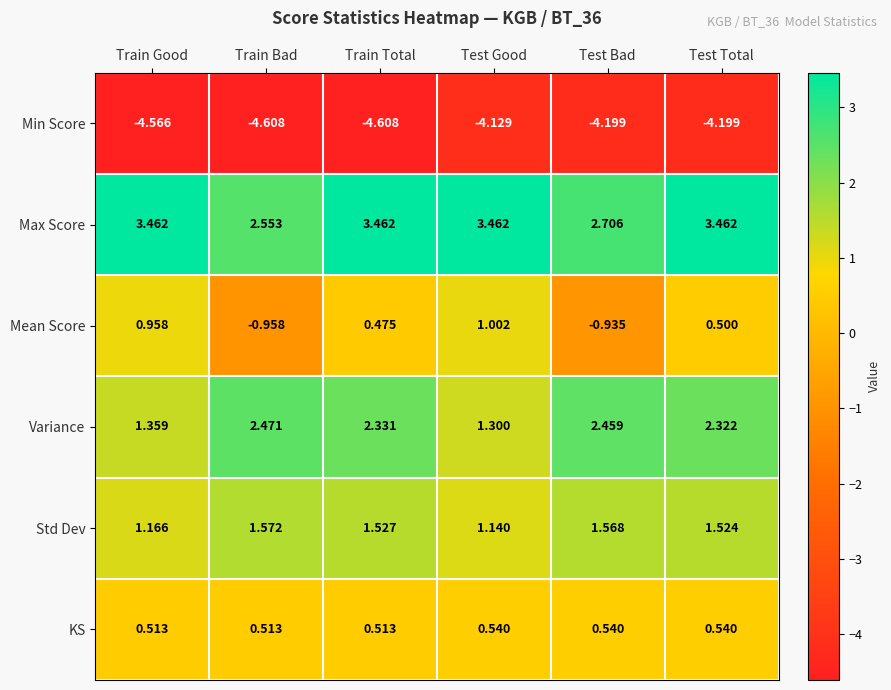

At which label is Variance closest to 1?

Test Good